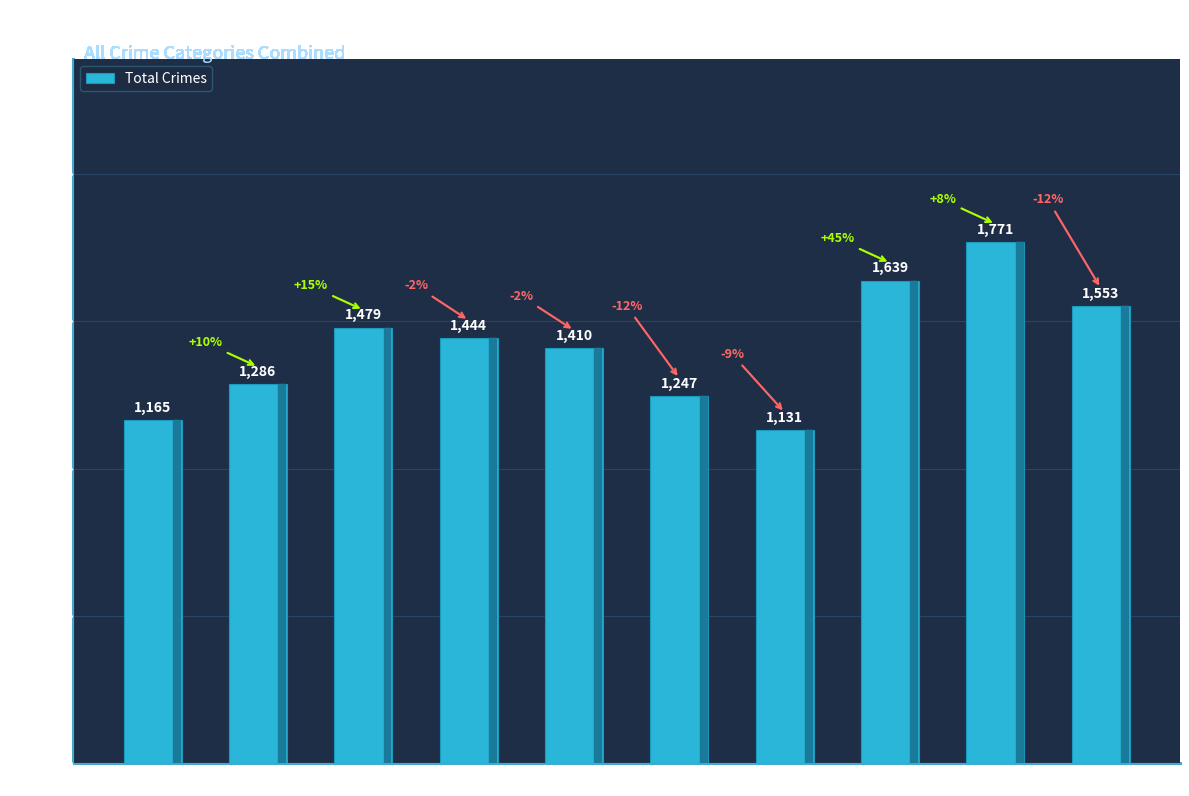

Reading left to right, transcribe all the data shown in this chart.

2015=1165	2016=1286	2017=1479	2018=1444	2019=1410	2020=1247	2021=1131	2022=1639	2023=1771	2024=1553